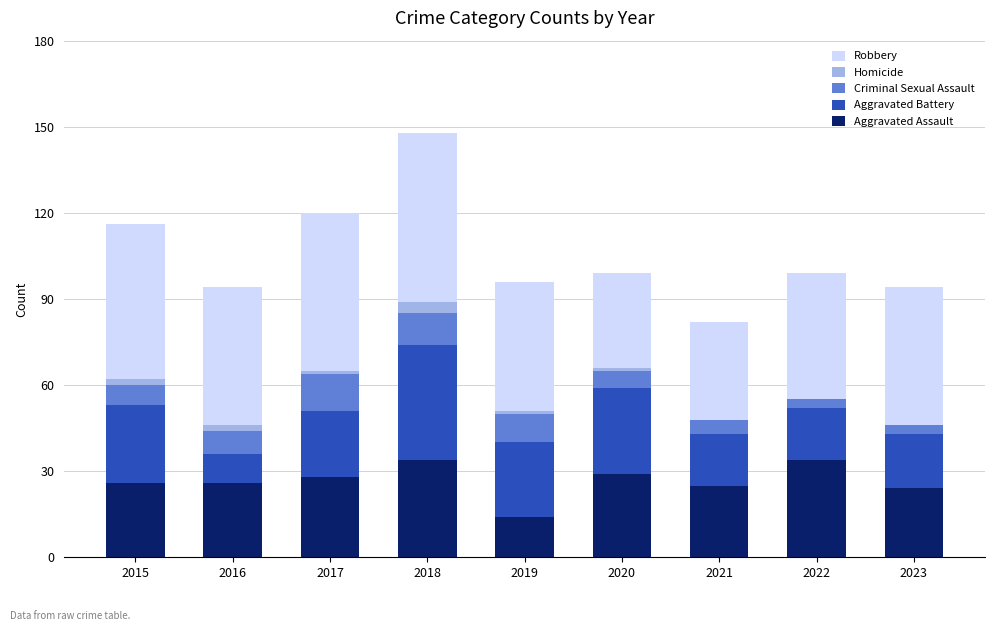

What is the highest value of the Aggravated Assault series?

34